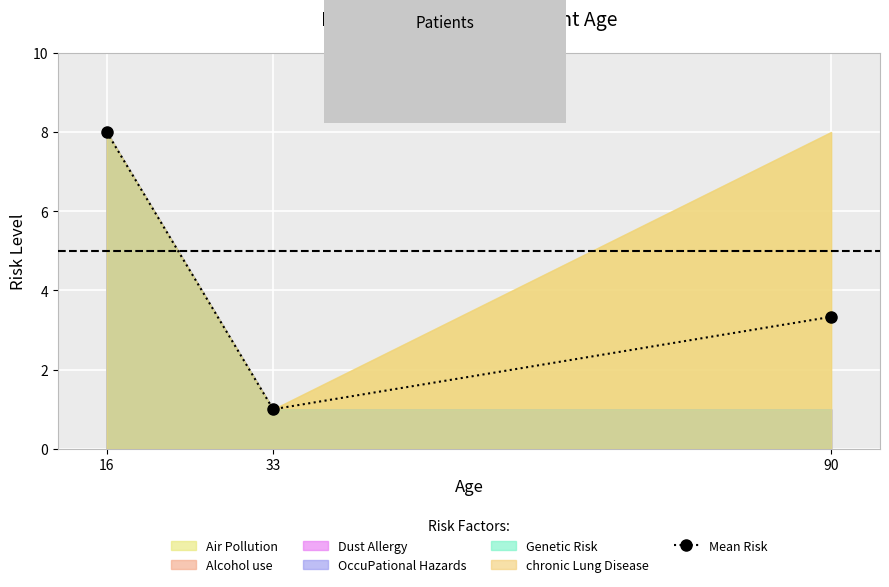

At which label does the data first exceed 3?

16